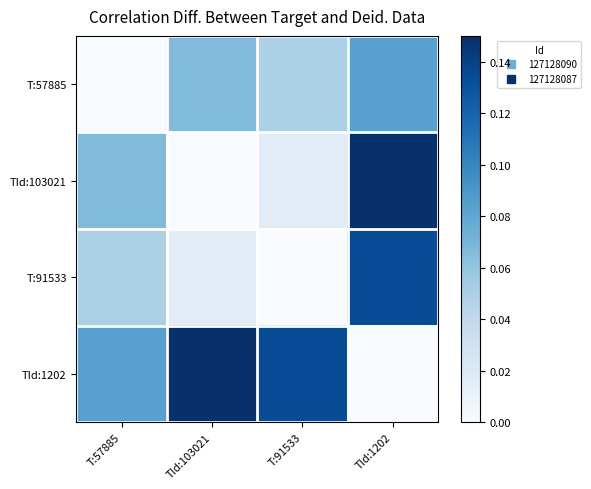

Rank the series by their maximum value, from highest to lowest.

TId:103021, TId:1202, T:91533, T:57885